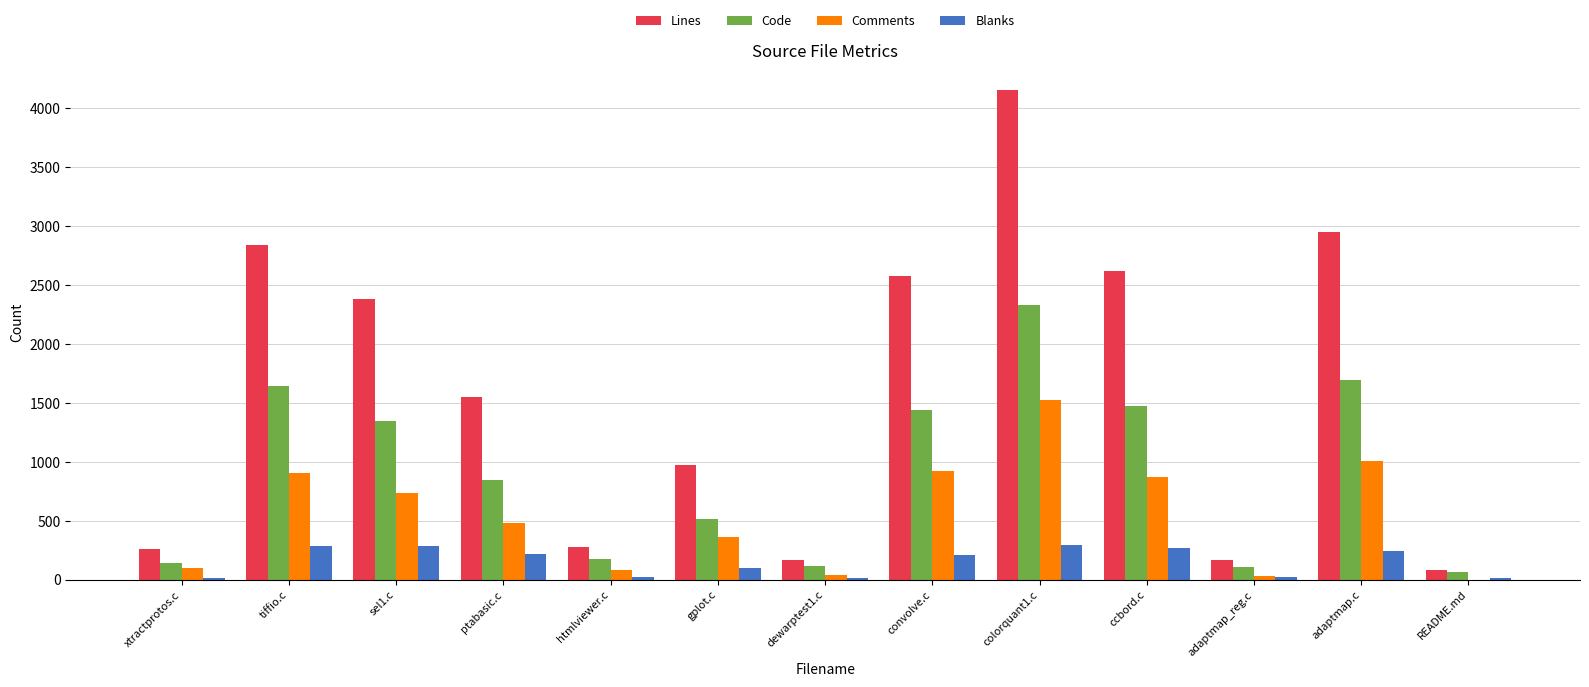

What is the greatest value displayed?

4155